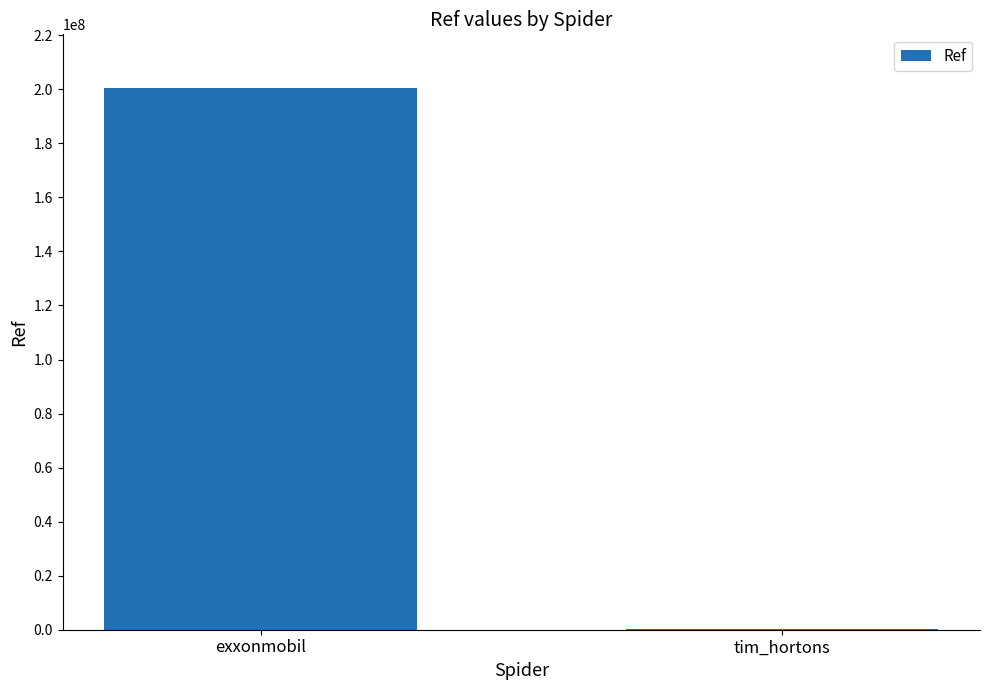

What is the approximate value at exxonmobil?

200303089